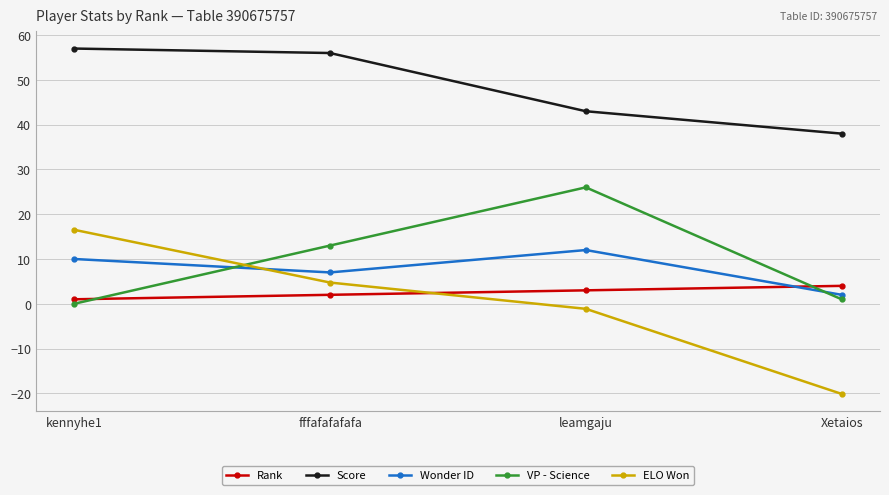

Reading left to right, list all the values displayed in this chart.

Rank: kennyhe1=1.0	fffafafafafa=2.0	leamgaju=3.0	Xetaios=4.0
Score: kennyhe1=57.0	fffafafafafa=56.0	leamgaju=43.0	Xetaios=38.0
Wonder ID: kennyhe1=10.0	fffafafafafa=7.0	leamgaju=12.0	Xetaios=2.0
VP - Science: kennyhe1=0.0	fffafafafafa=13.0	leamgaju=26.0	Xetaios=1.0
ELO Won: kennyhe1=16.5	fffafafafafa=4.7	leamgaju=-1.1	Xetaios=-20.1